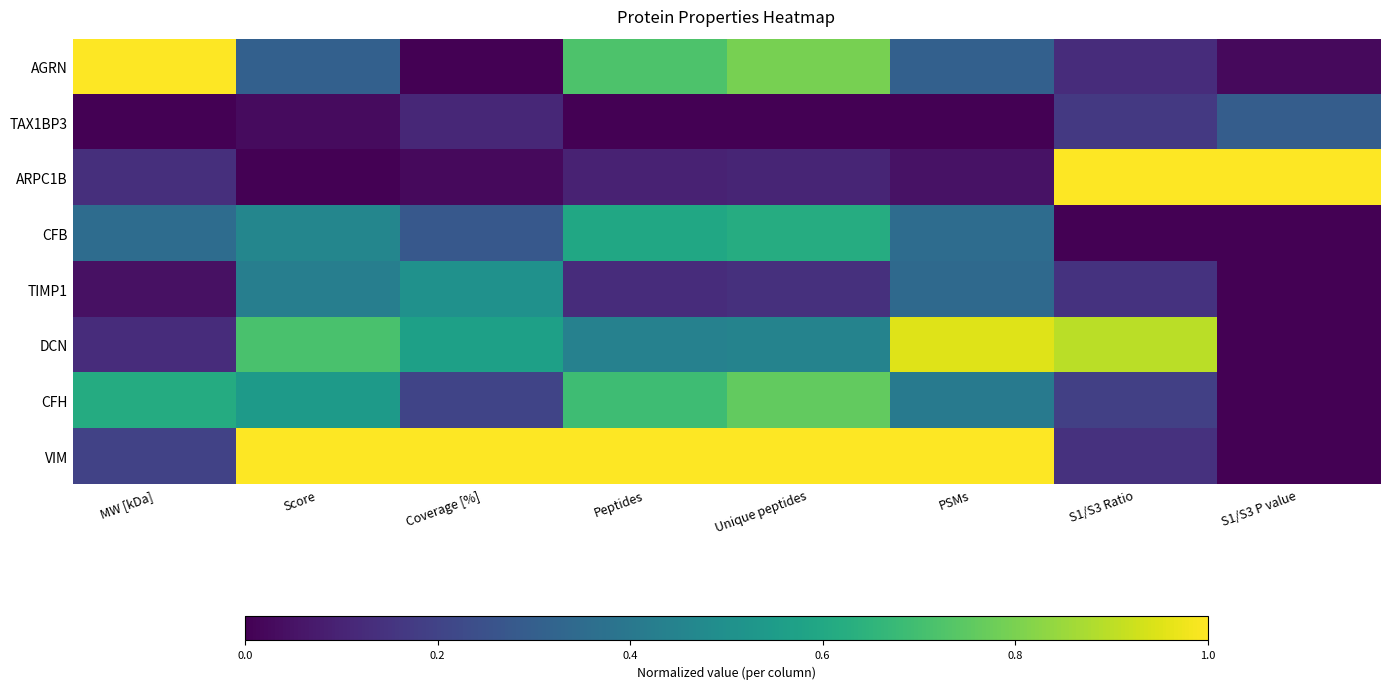

Count the number of categories in the chart.

8